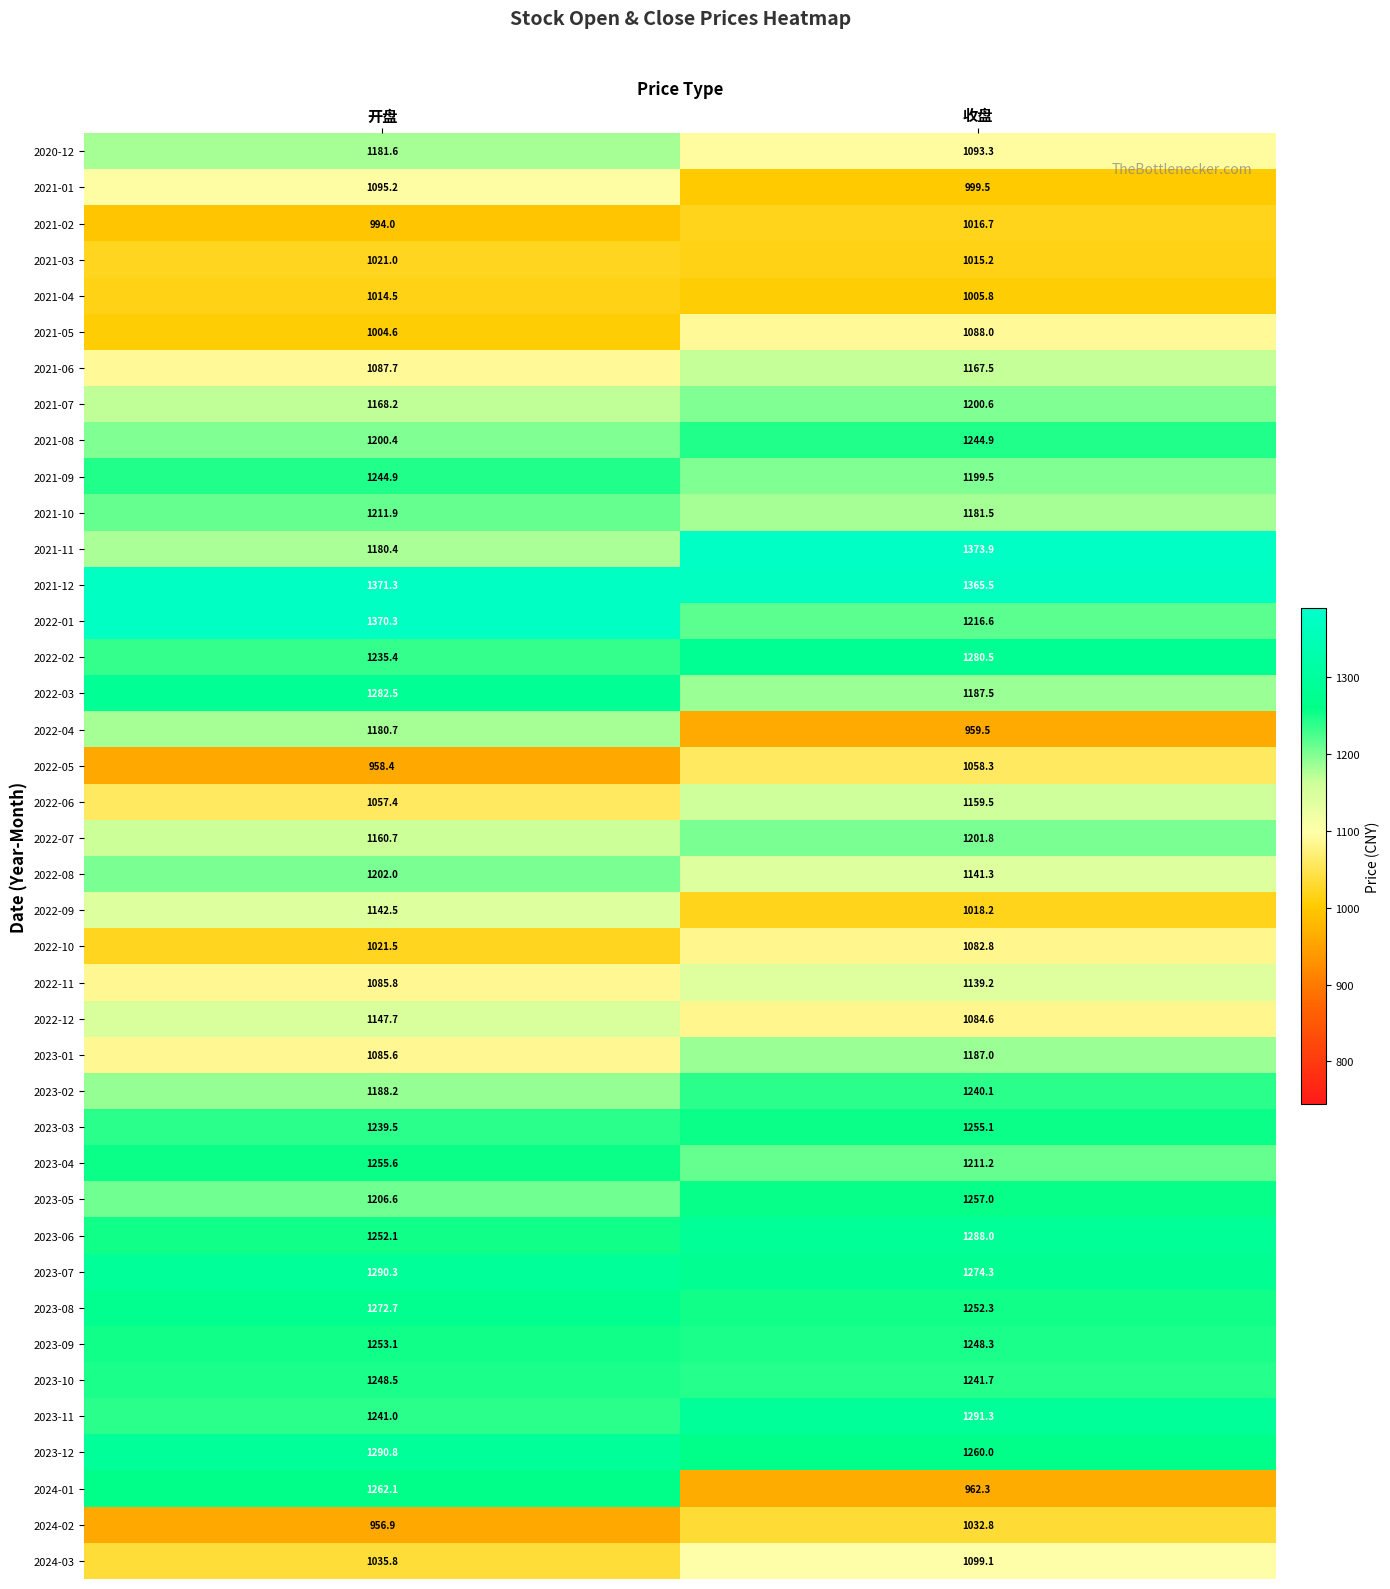

The value of 2024-01 at 开盘 is 1262.1. True or false?

True